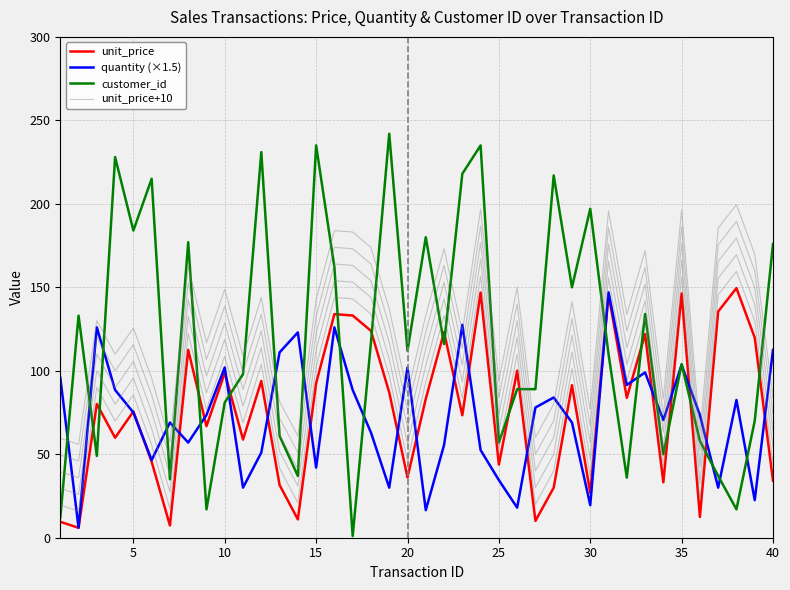

Does the chart display data point markers on the line(s)?

No